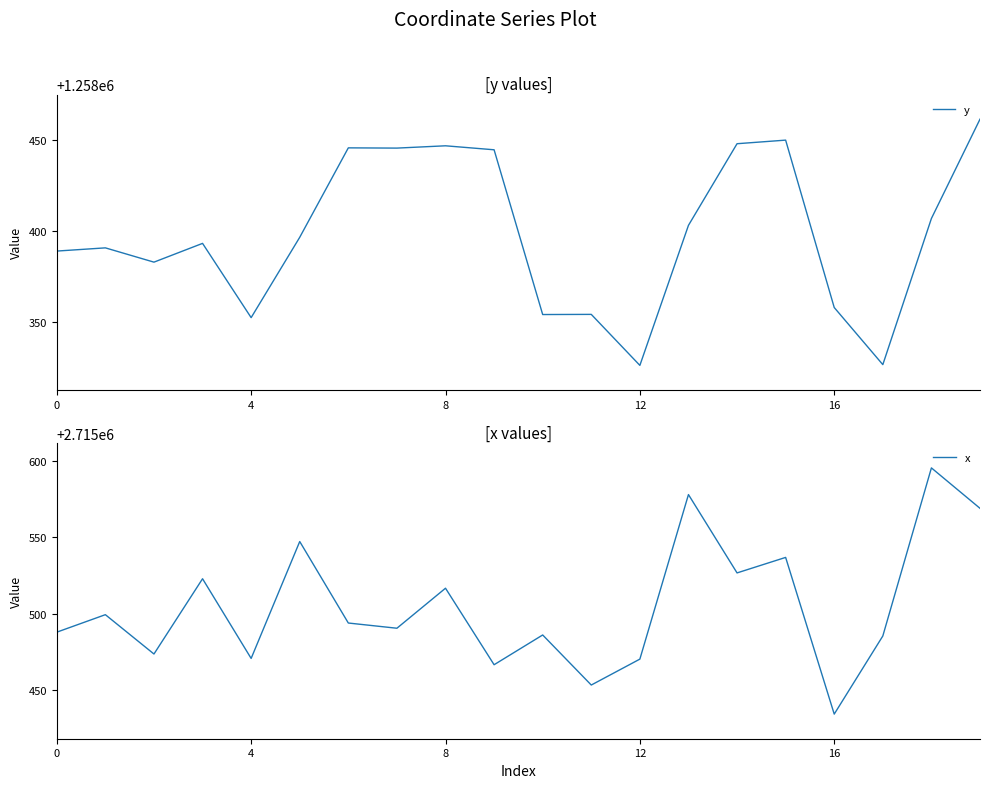

What are all the series names shown in the legend?

y, x